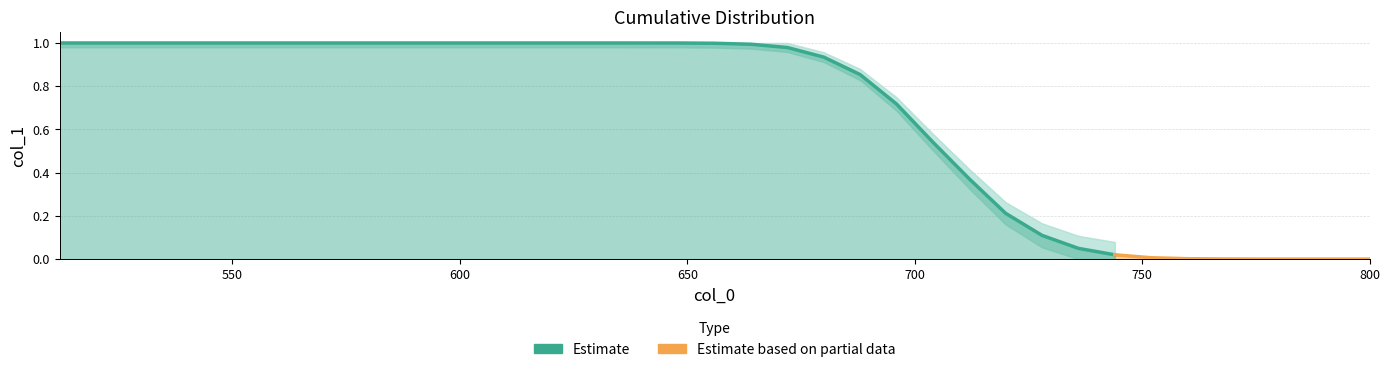

The value at 688 is 0.9. True or false?

True